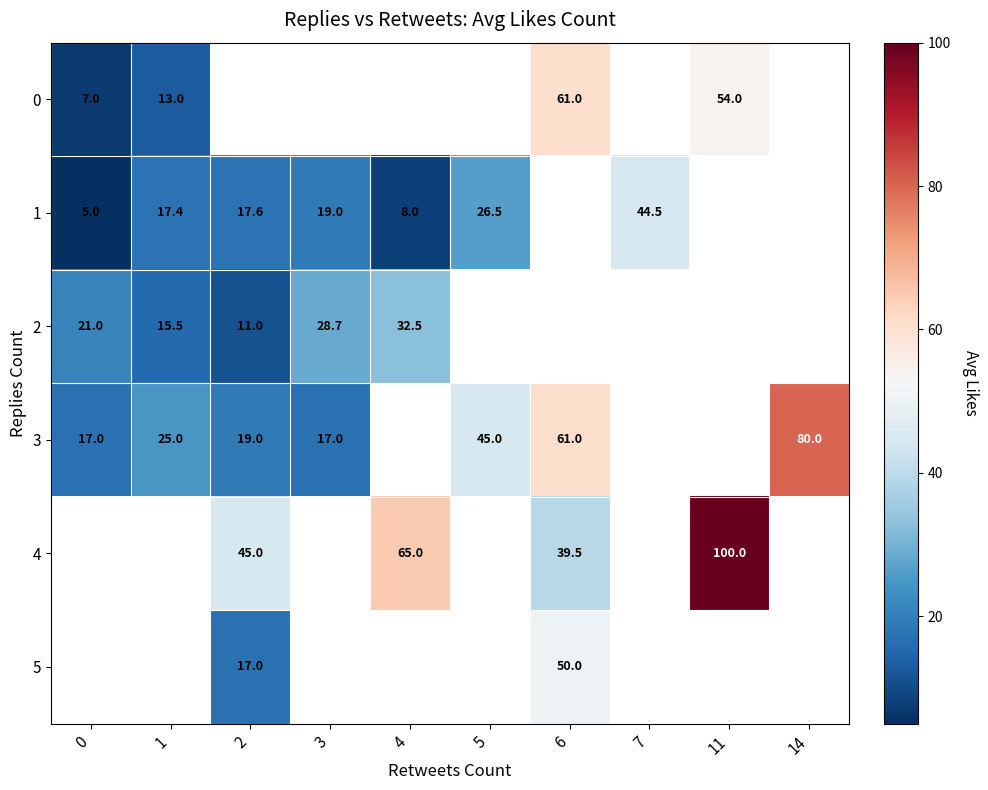

The 3 series shows 39.6 at 1. True or false?

False